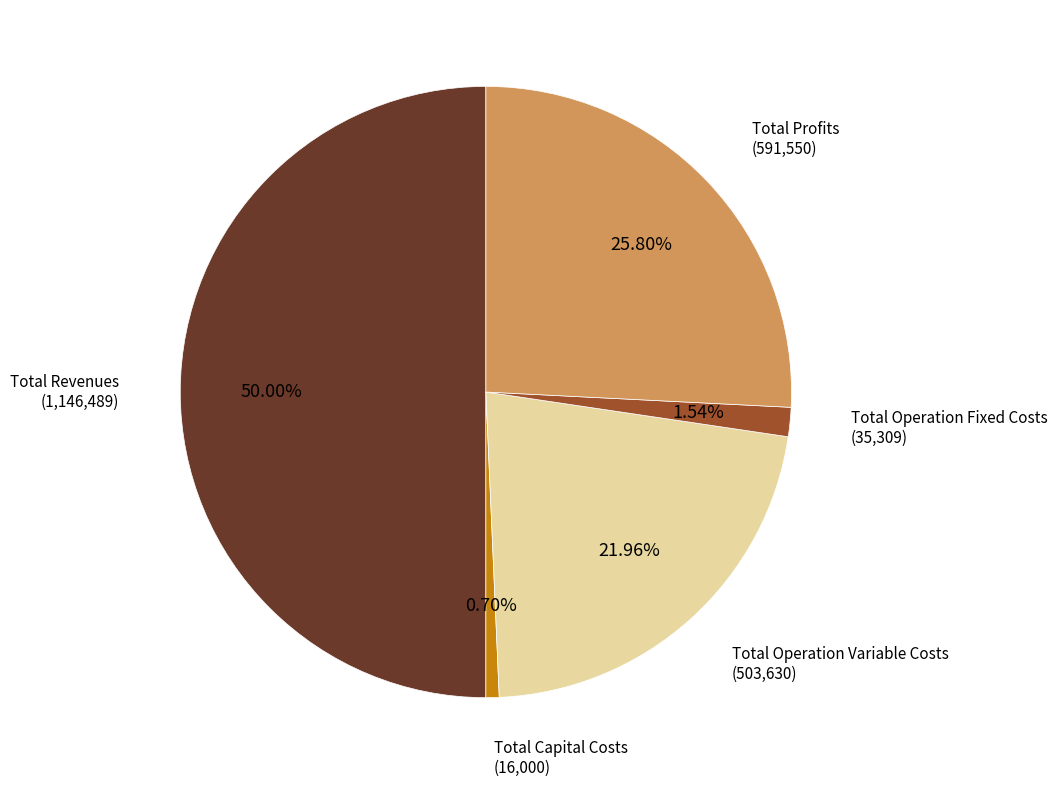

Between Total Revenues and Total Operation Variable Costs, which is larger?

Total Revenues